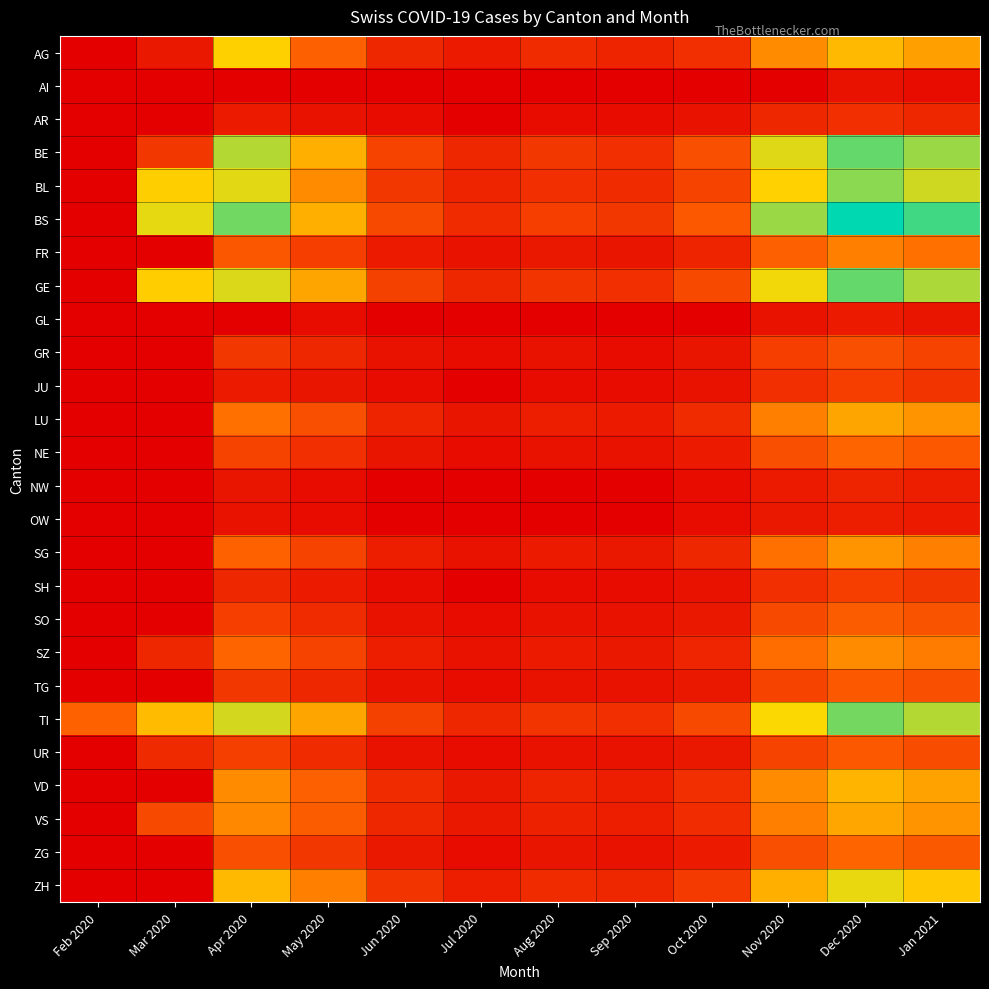

What is the maximum value shown in the chart?

600